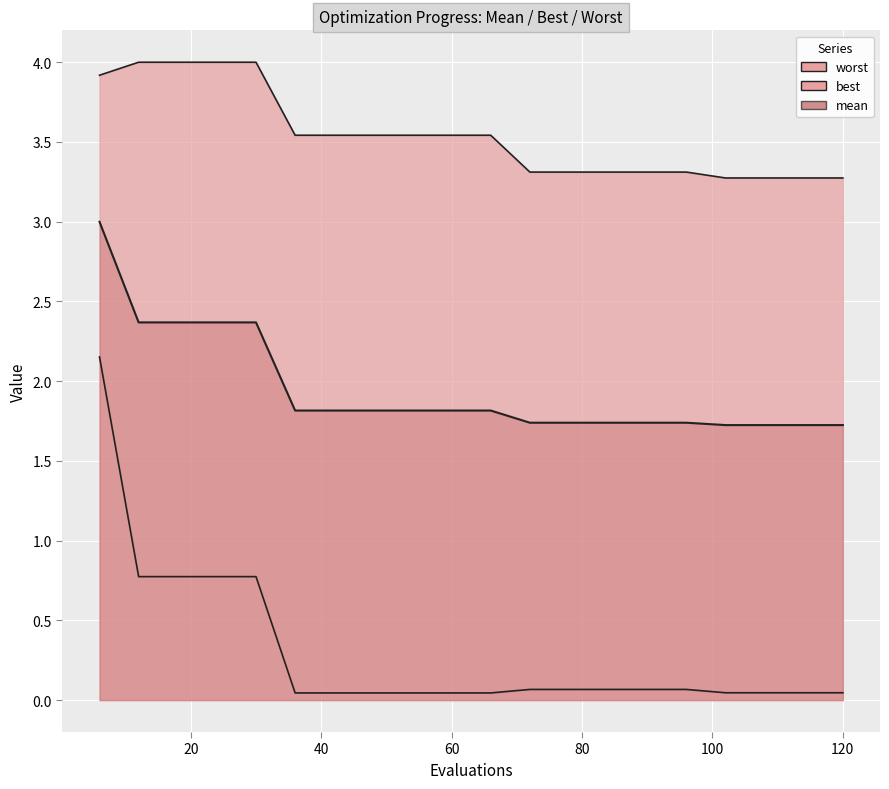

List the labels in order of worst value, largest first.

12, 18, 24, 30, 6, 36, 42, 48, 54, 60, 66, 72, 78, 84, 90, 96, 102, 108, 114, 120